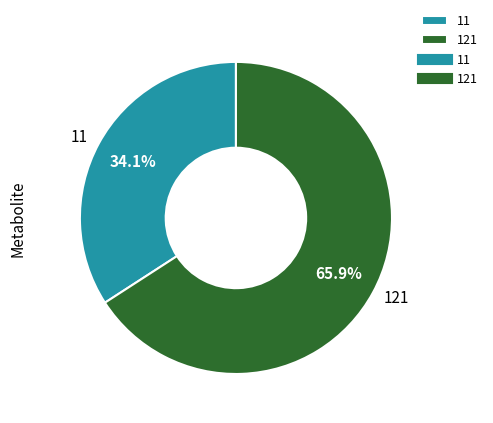

Which category has the biggest portion of the pie?

121